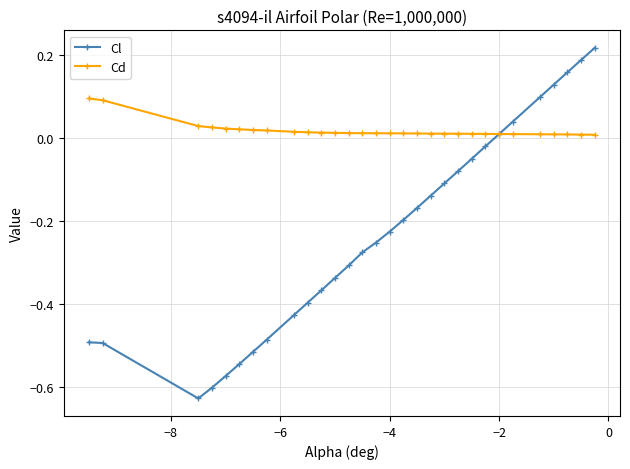

Rank the series by their maximum value, from lowest to highest.

Cd, Cl